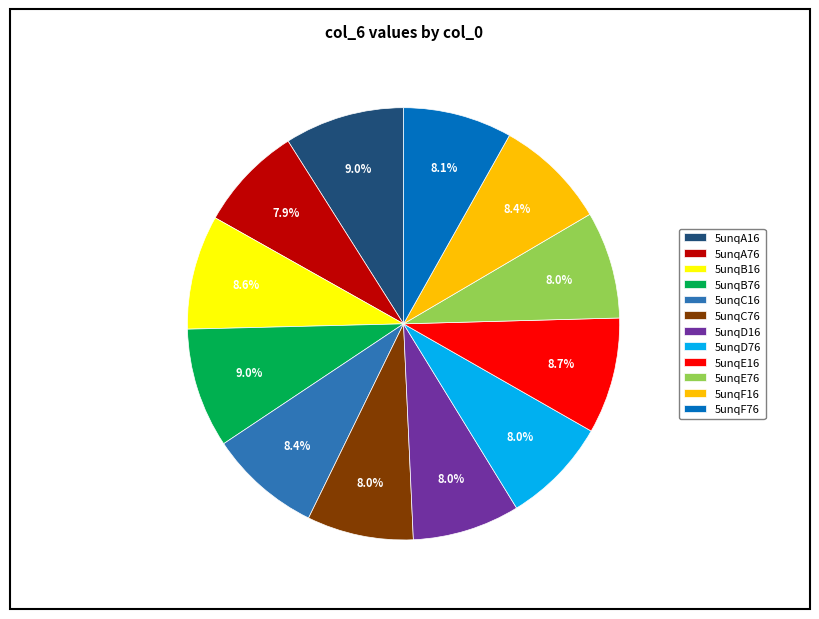

What is the total percentage of 5unqC16 and 5unqB16?

17.0%